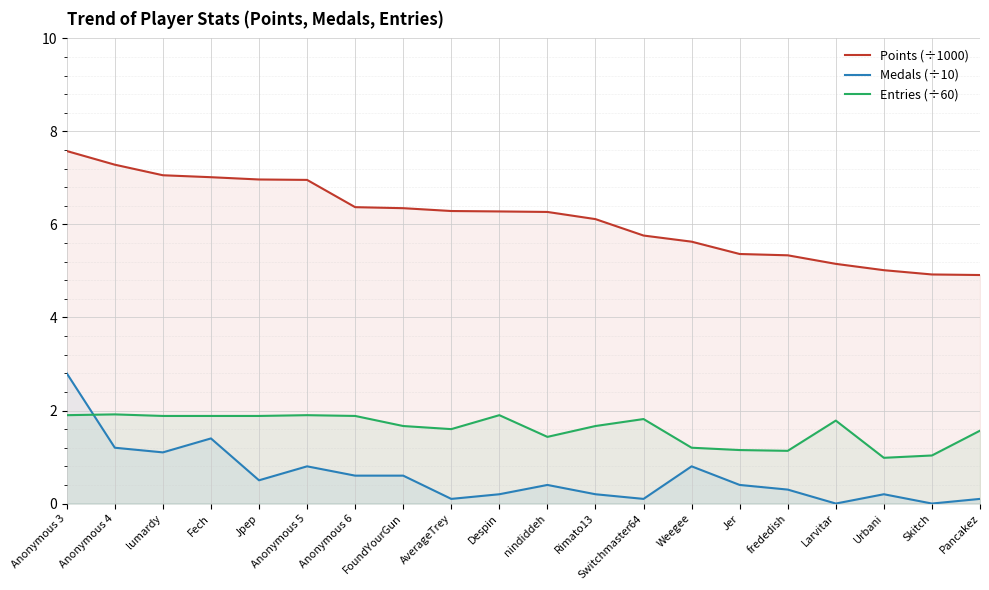

True or false: Entries (÷60) and Points (÷1000) cross at least once.

False